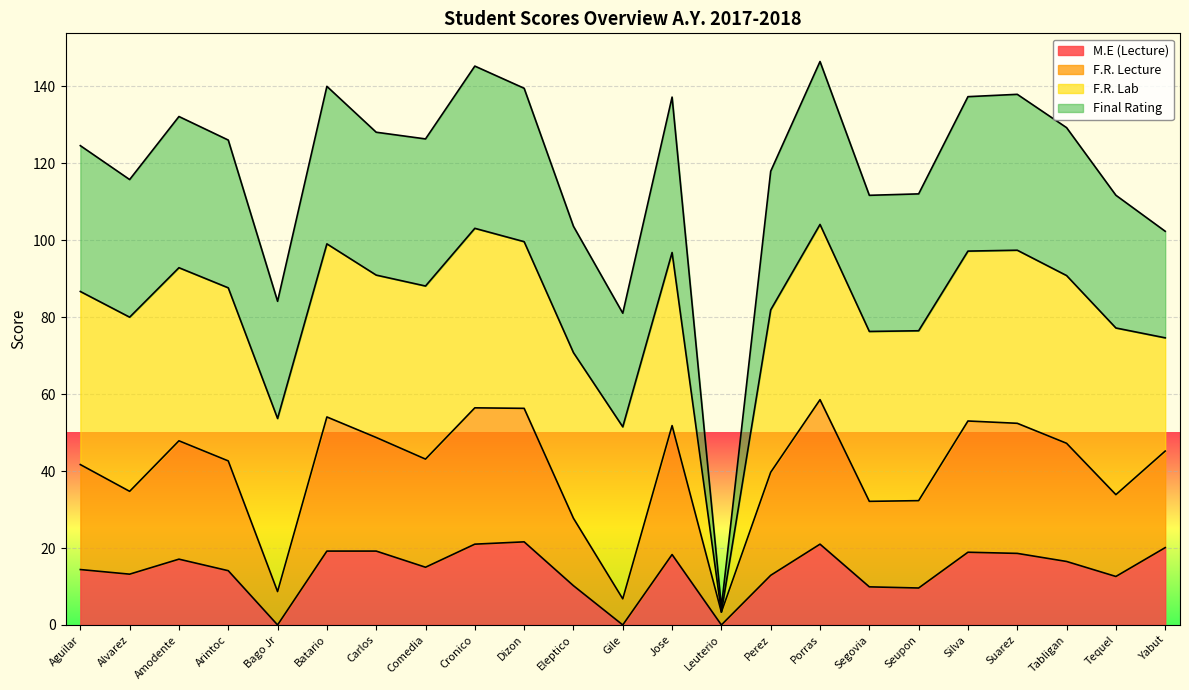

What is the total value across all series at Tabligan?

129.3